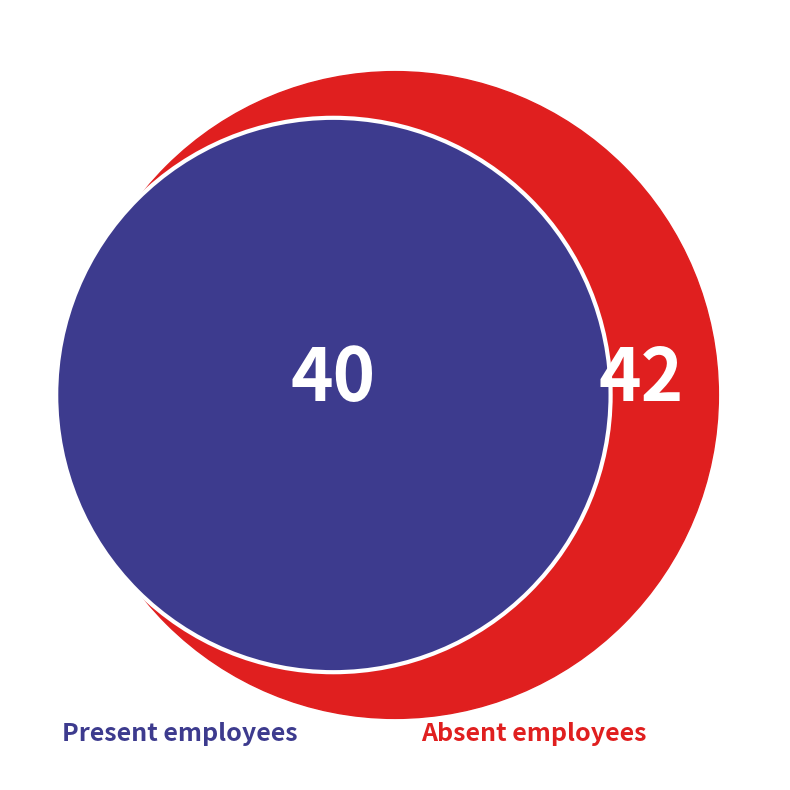

What portion of the pie excludes Present?

51.2%